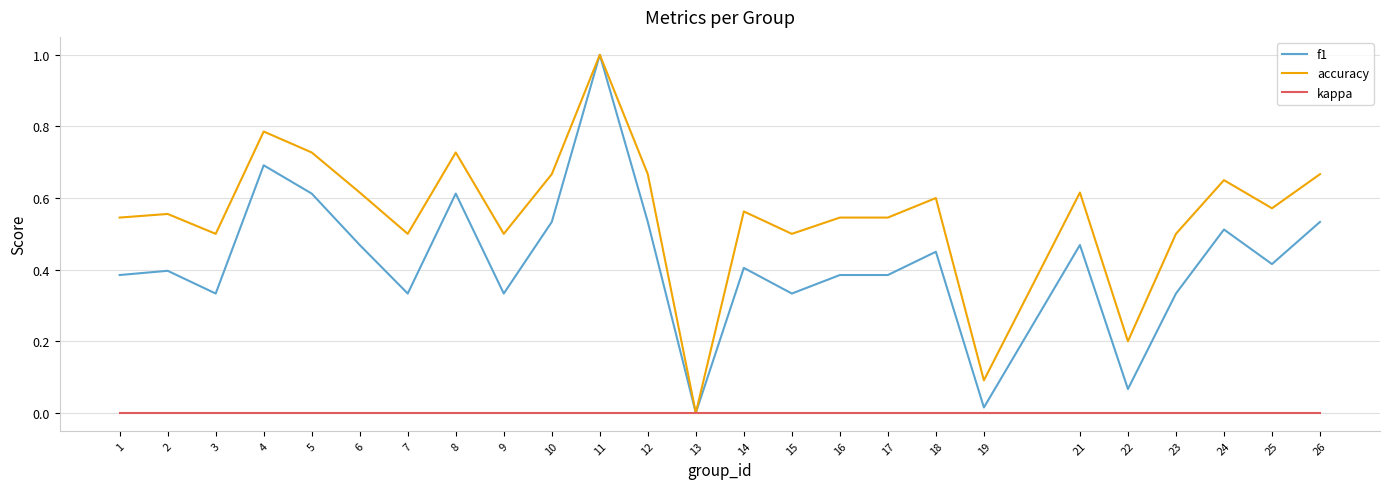

How many lines are shown in the chart?

3